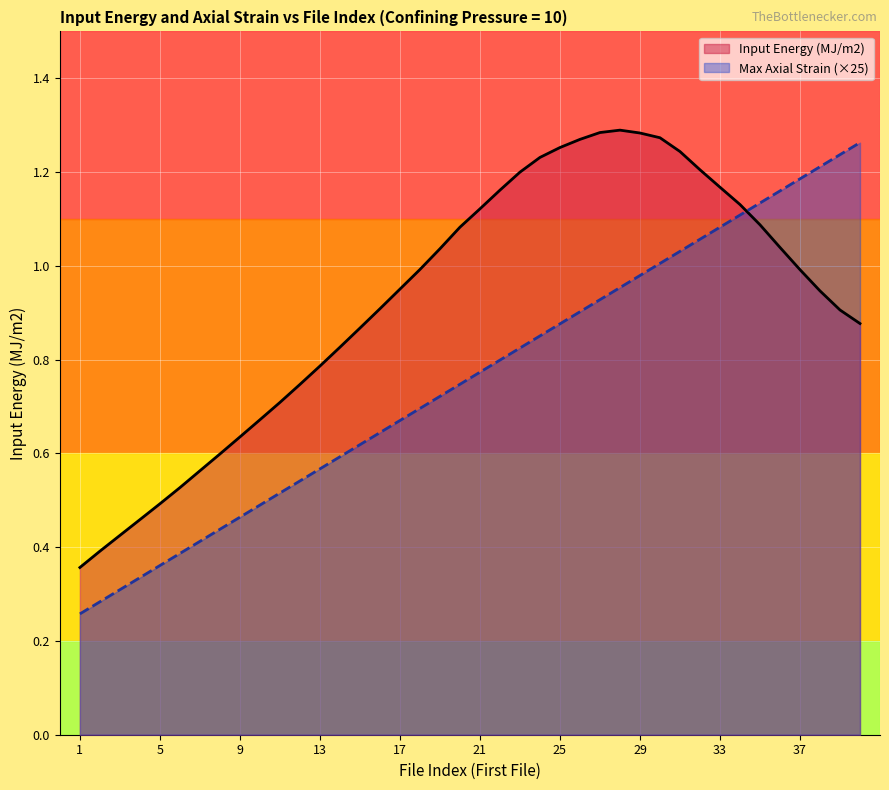

True or false: Max Axial Strain (×25) has a value of 0.6 at 15.

True